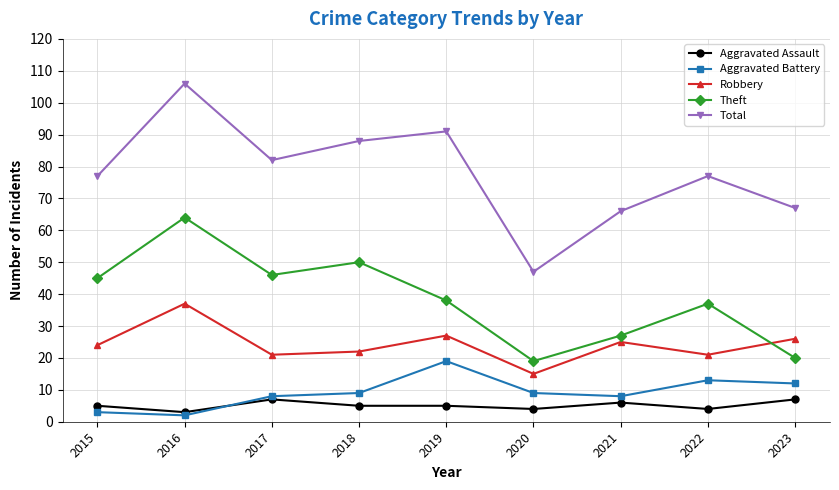

Is the value of Total at 2023 greater than the value of Aggravated Assault at 2018?

Yes